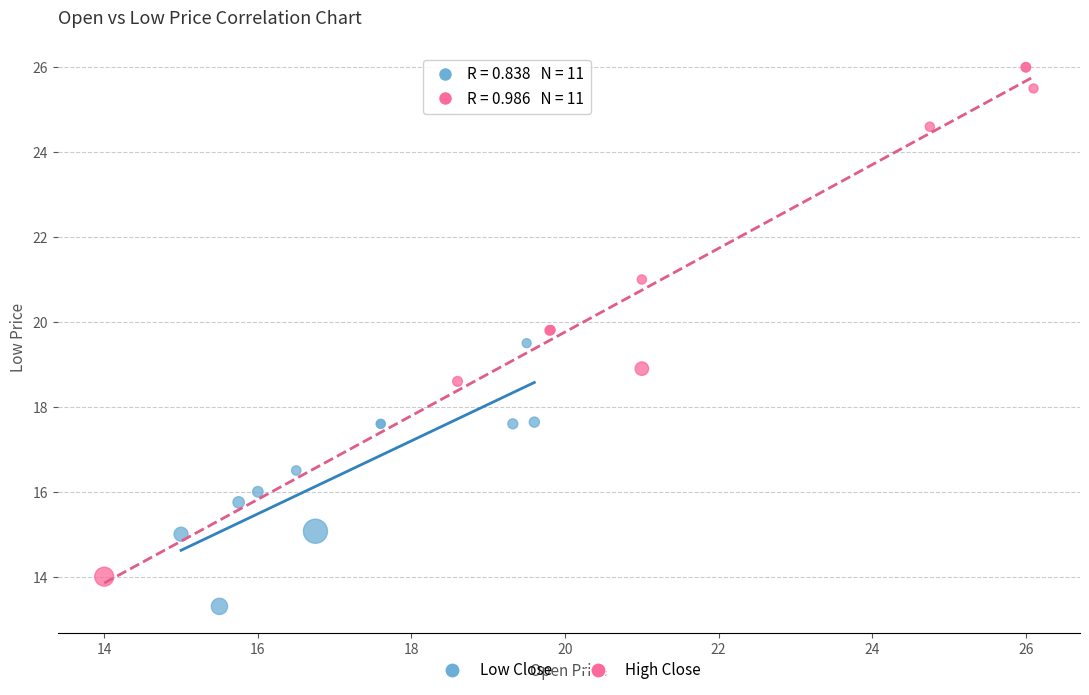

Which series has the largest Y range (max minus min)?

High Close